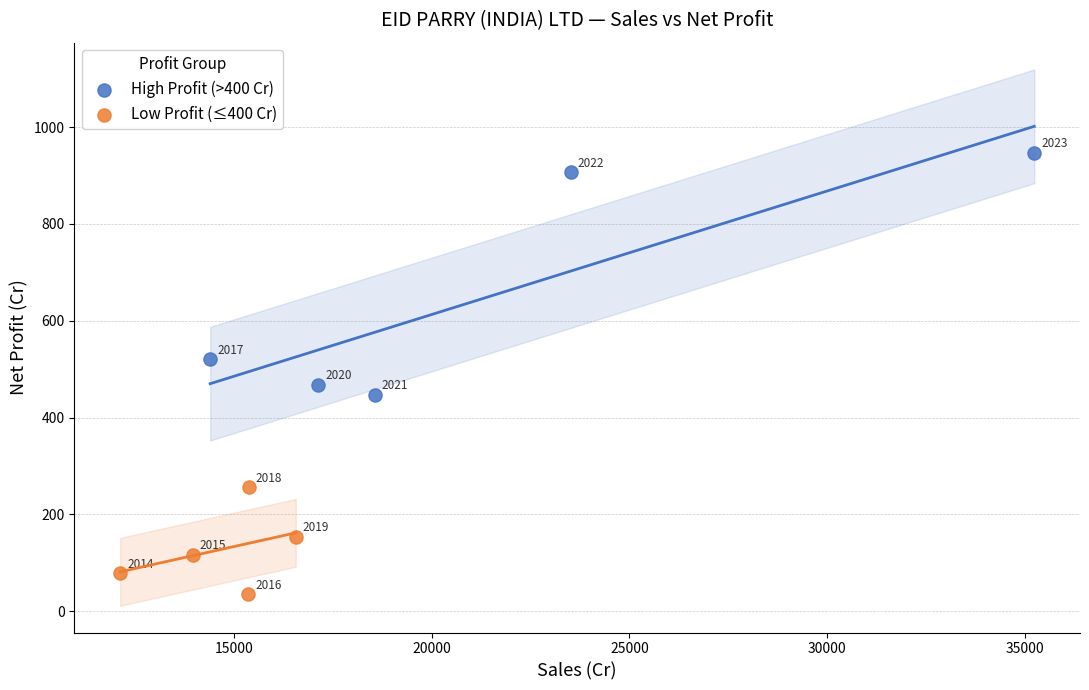

What are all the series names shown in the legend?

High Profit (>400 Cr), Low Profit (≤400 Cr)